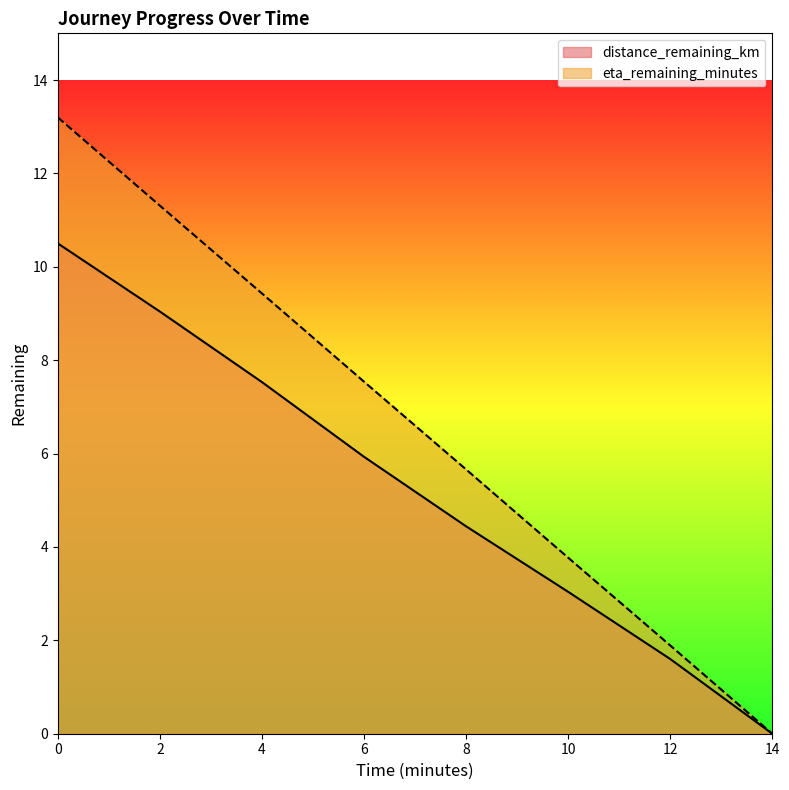

What are all the series names shown in the legend?

distance_remaining_km, eta_remaining_minutes